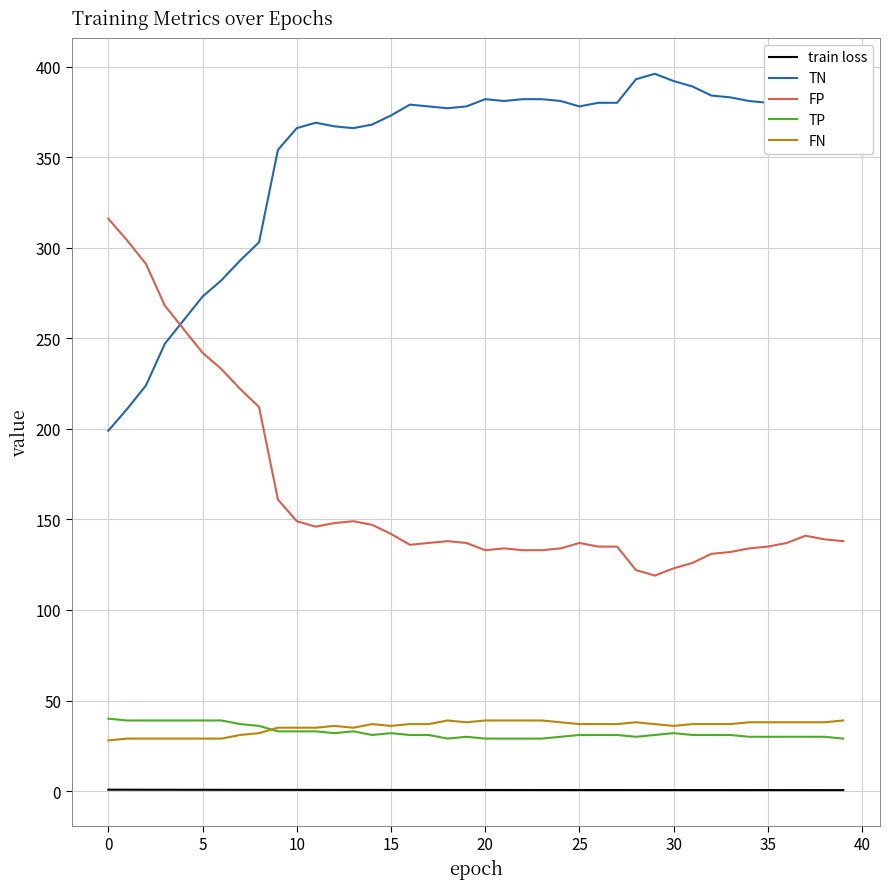

What is the difference between the maximum and minimum values in the train loss series?

0.2